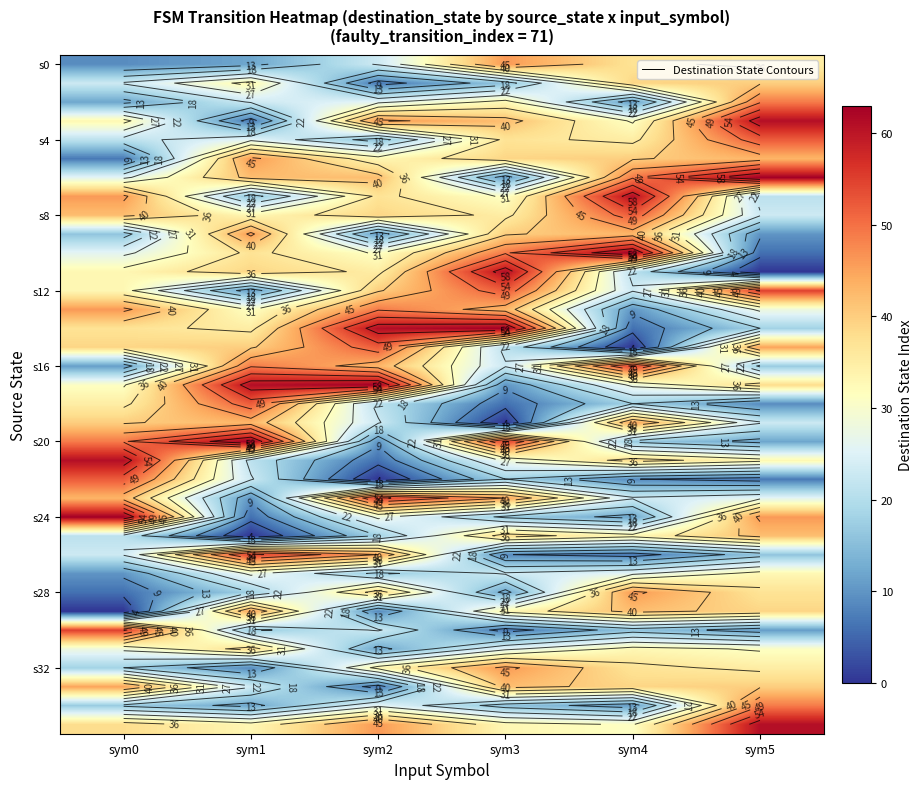

Where does the s28 series first go above 37?

sym2